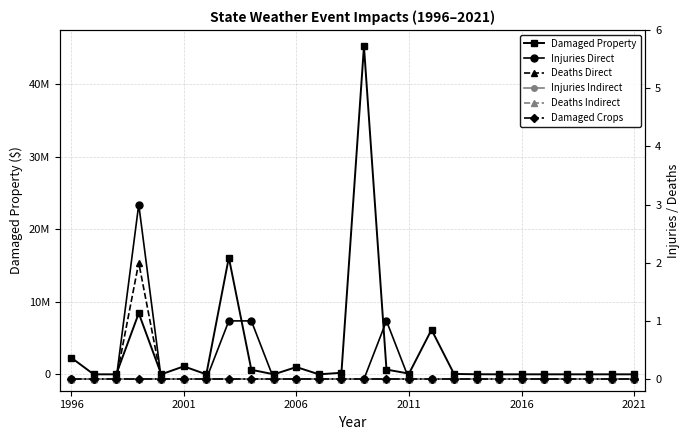

What is the difference between the maximum and minimum values in the states_total_deaths_direct series?

2